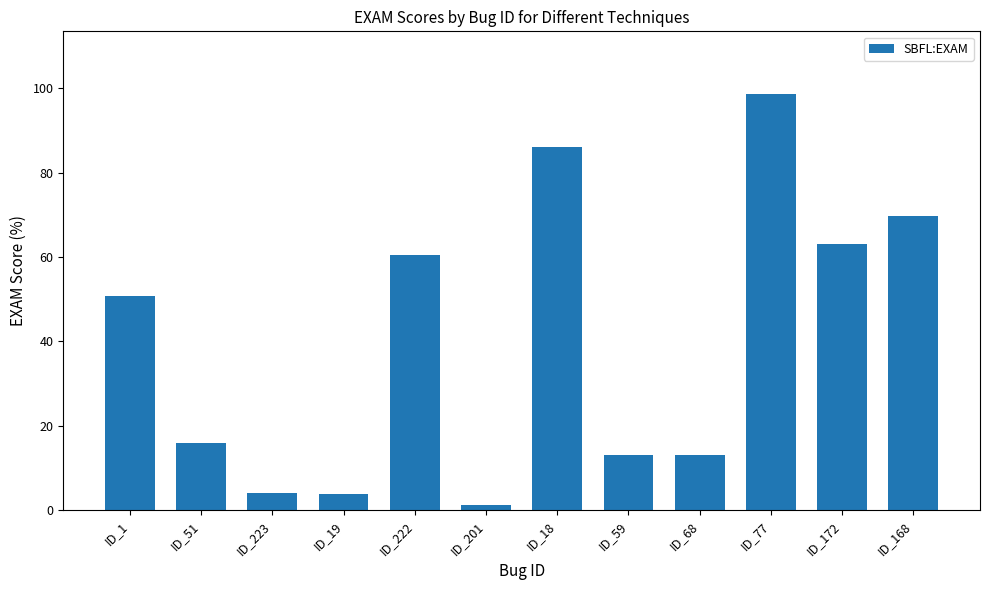

The chart shows a value of 86.1 at ID_18. True or false?

True